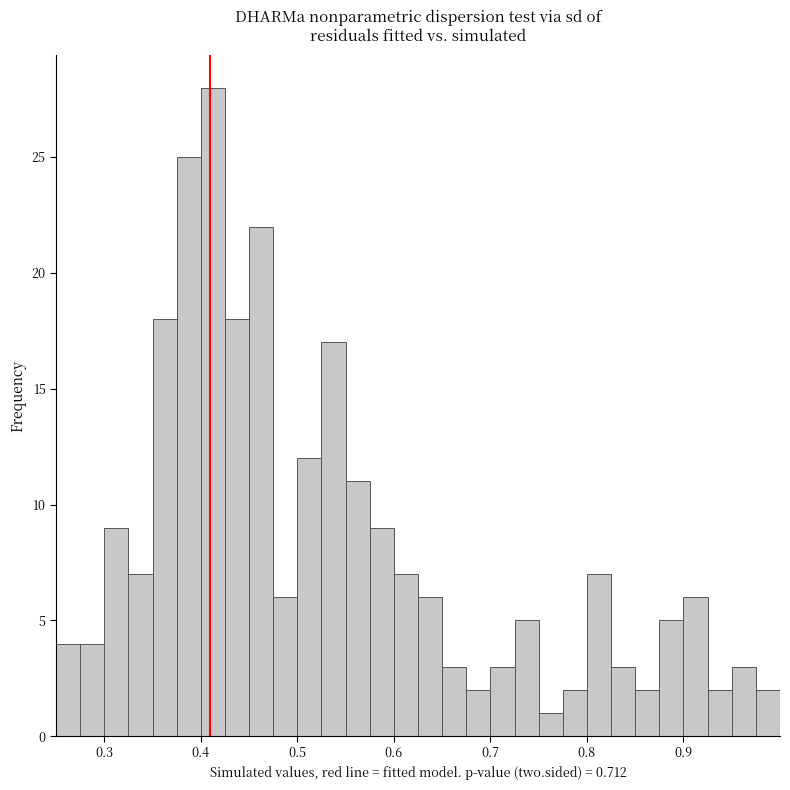

Around what value on the x-axis is the tallest bar? Give the approximate position of its centre, as read against the axis.

0.41